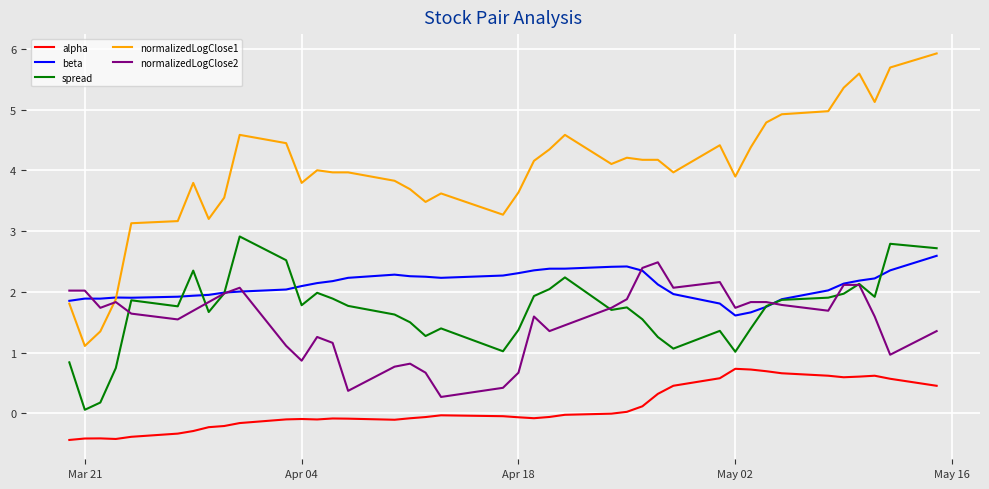

Which series has the widest spread of values?

normalizedLogClose1